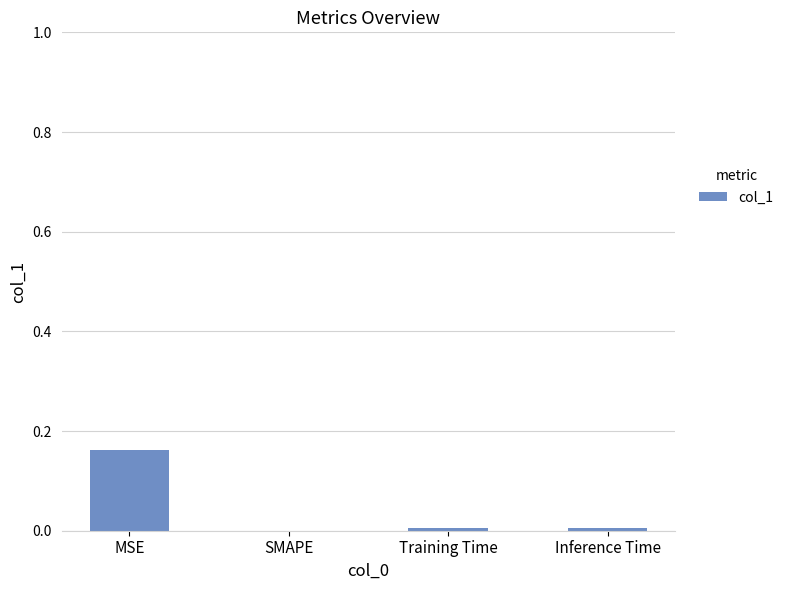

Count the number of data series in this chart.

1